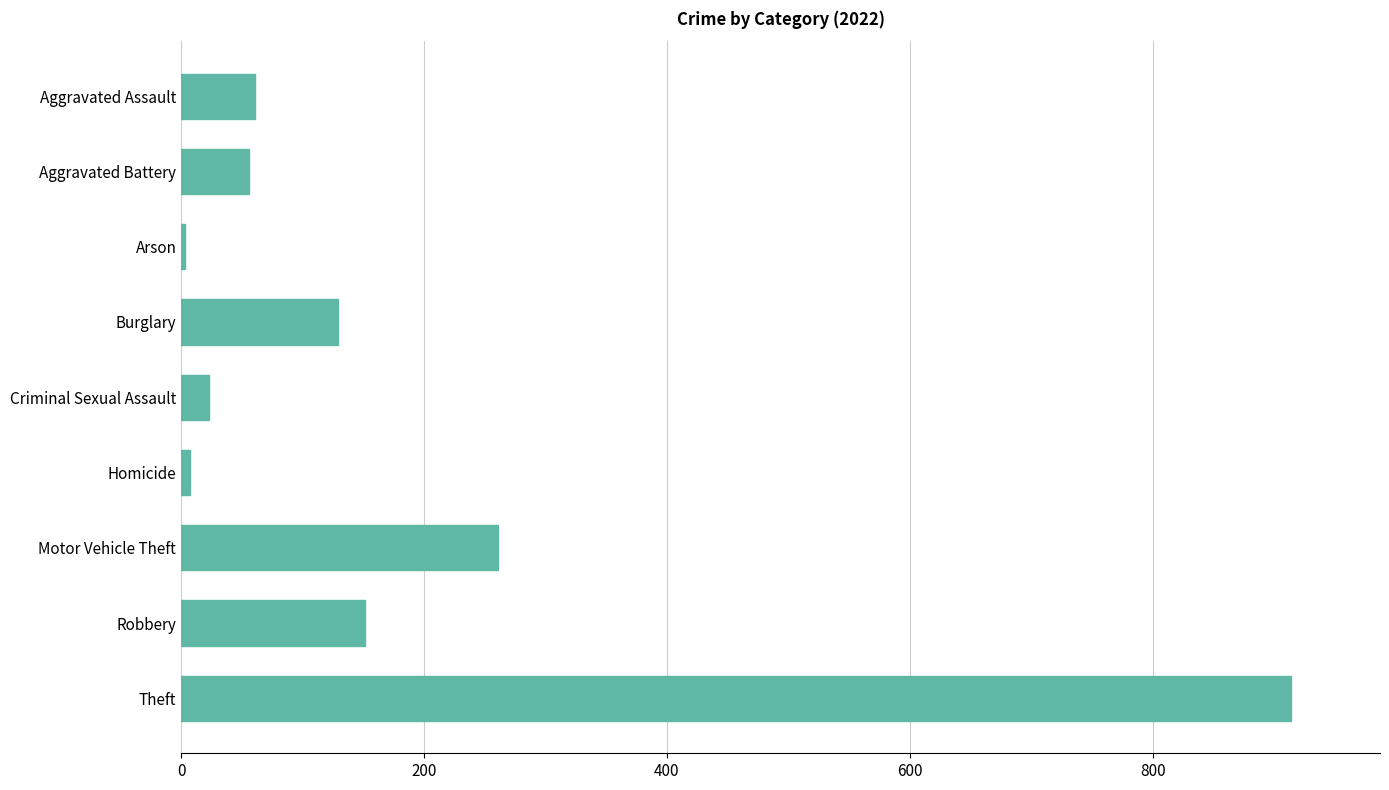

Where is the data nearest to the value 458?

Motor Vehicle Theft